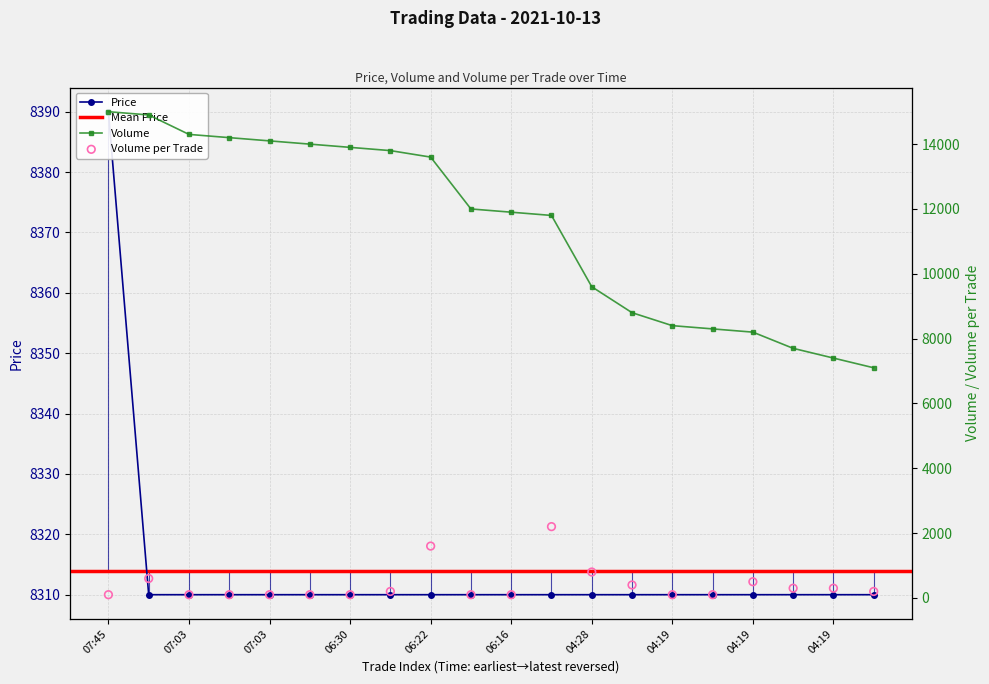

Which series contains the lowest Y value?

Volume_per_trade